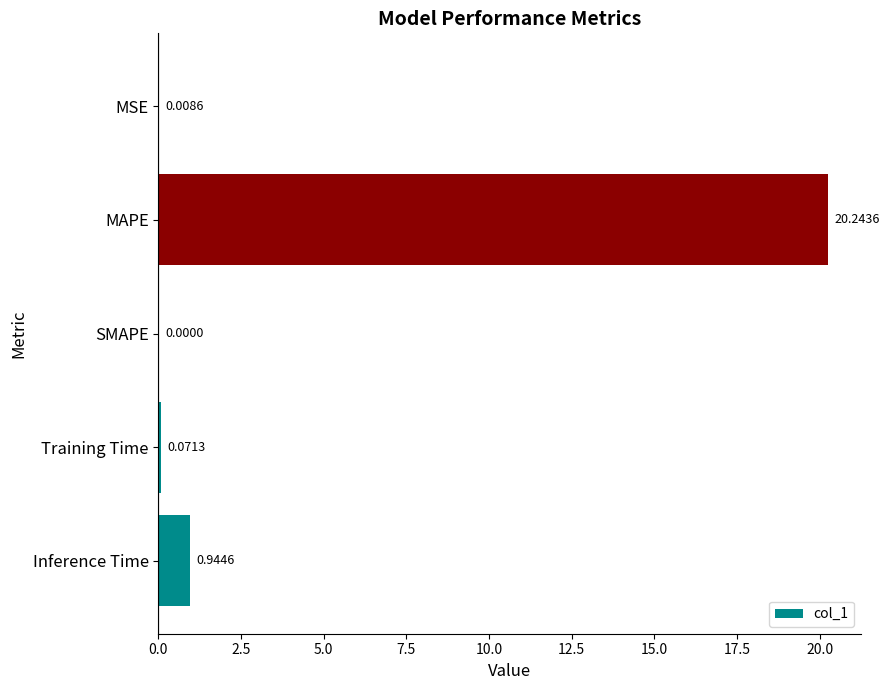

Where is the data nearest to the value 10?

Inference Time